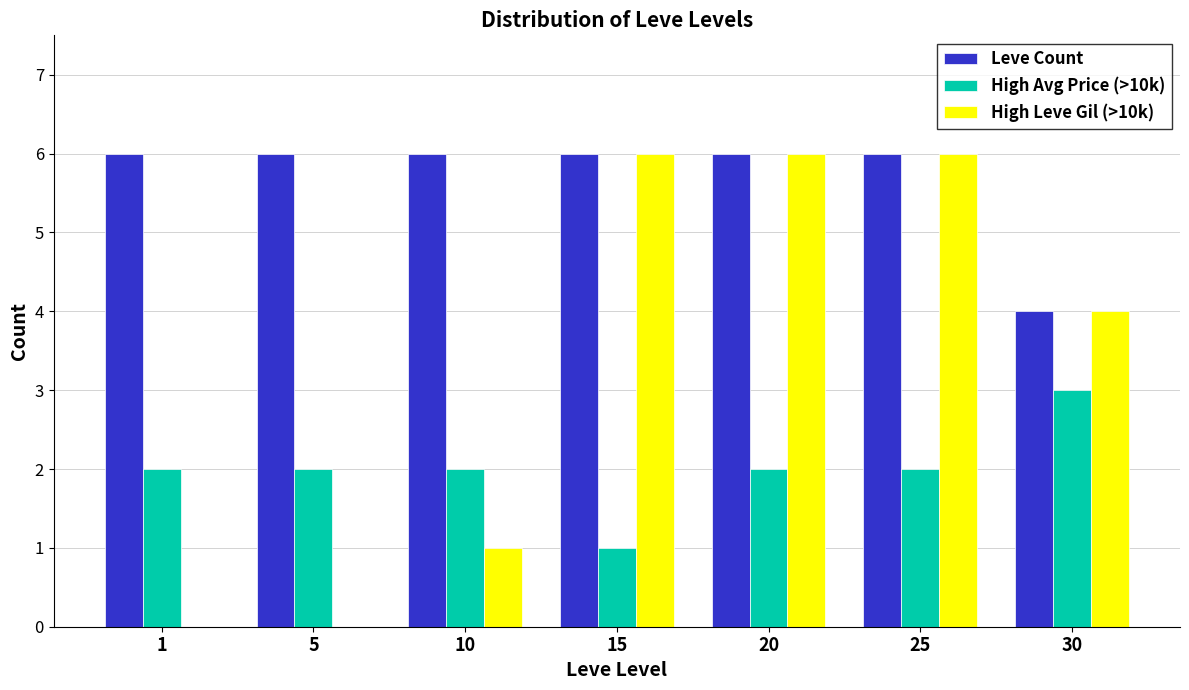

Reading left to right, list all the values displayed in this chart.

Leve Count: 1=6	5=6	10=6	15=6	20=6	25=6	30=4
High Avg Price (>10k): 1=2	5=2	10=2	15=1	20=2	25=2	30=3
High Leve Gil (>10k): 1=0	5=0	10=1	15=6	20=6	25=6	30=4